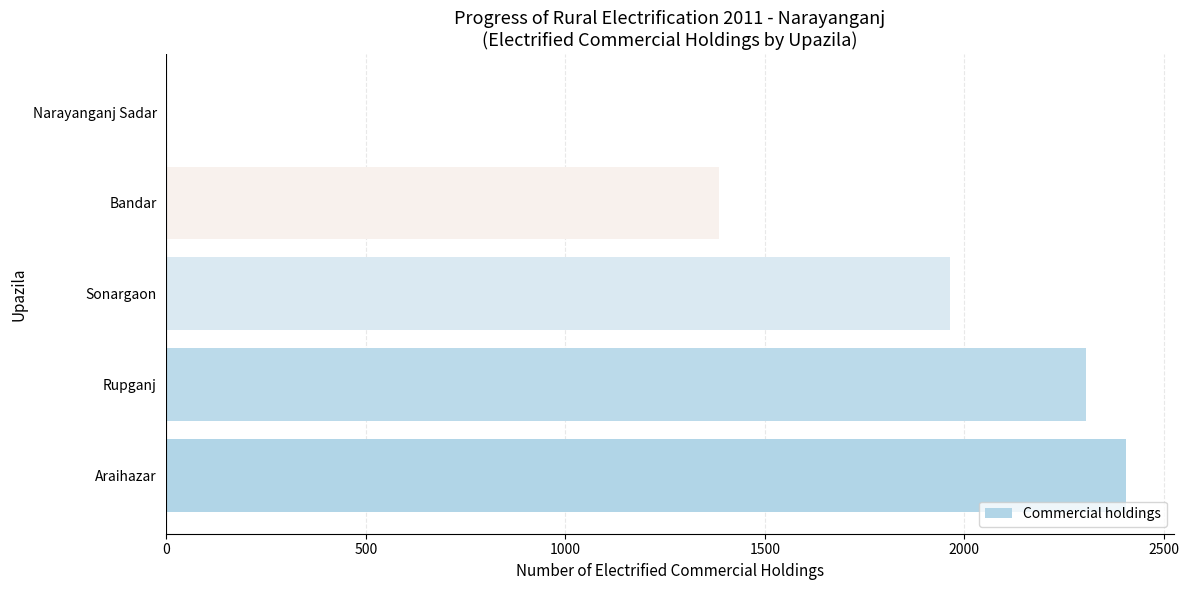

Which category has the highest value across all series?

Araihazar